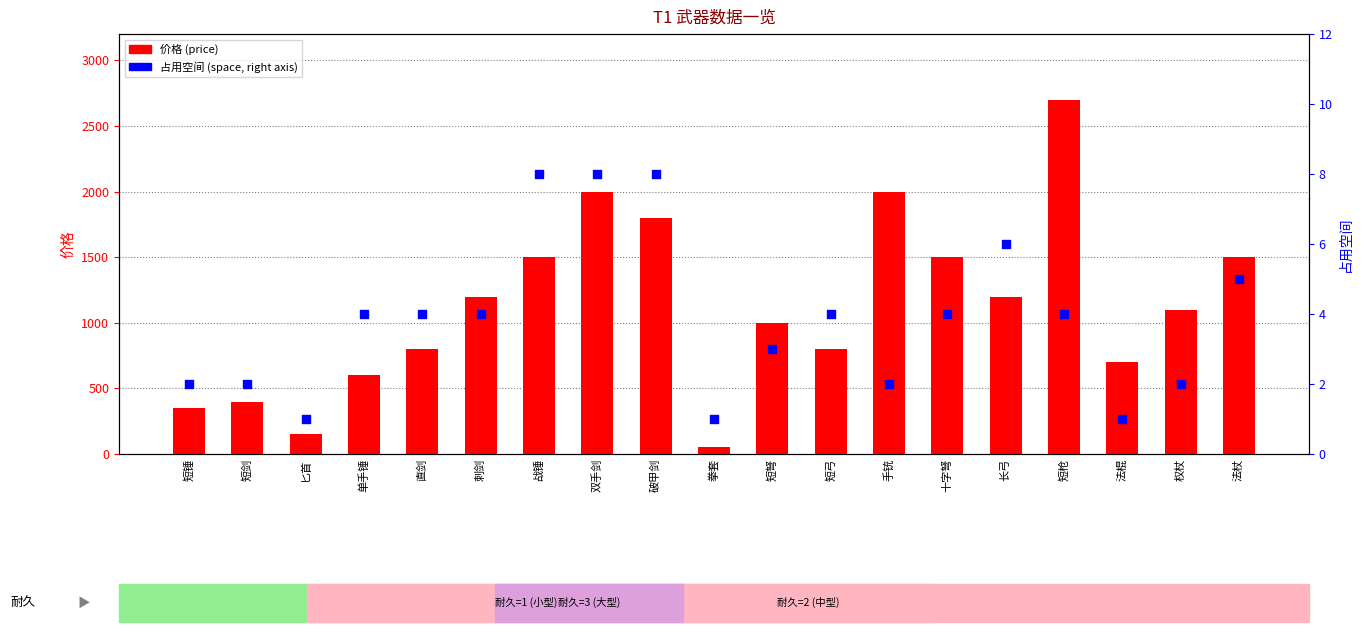

What are all the series names shown in the legend?

价格 (price), 占用空间 (space)